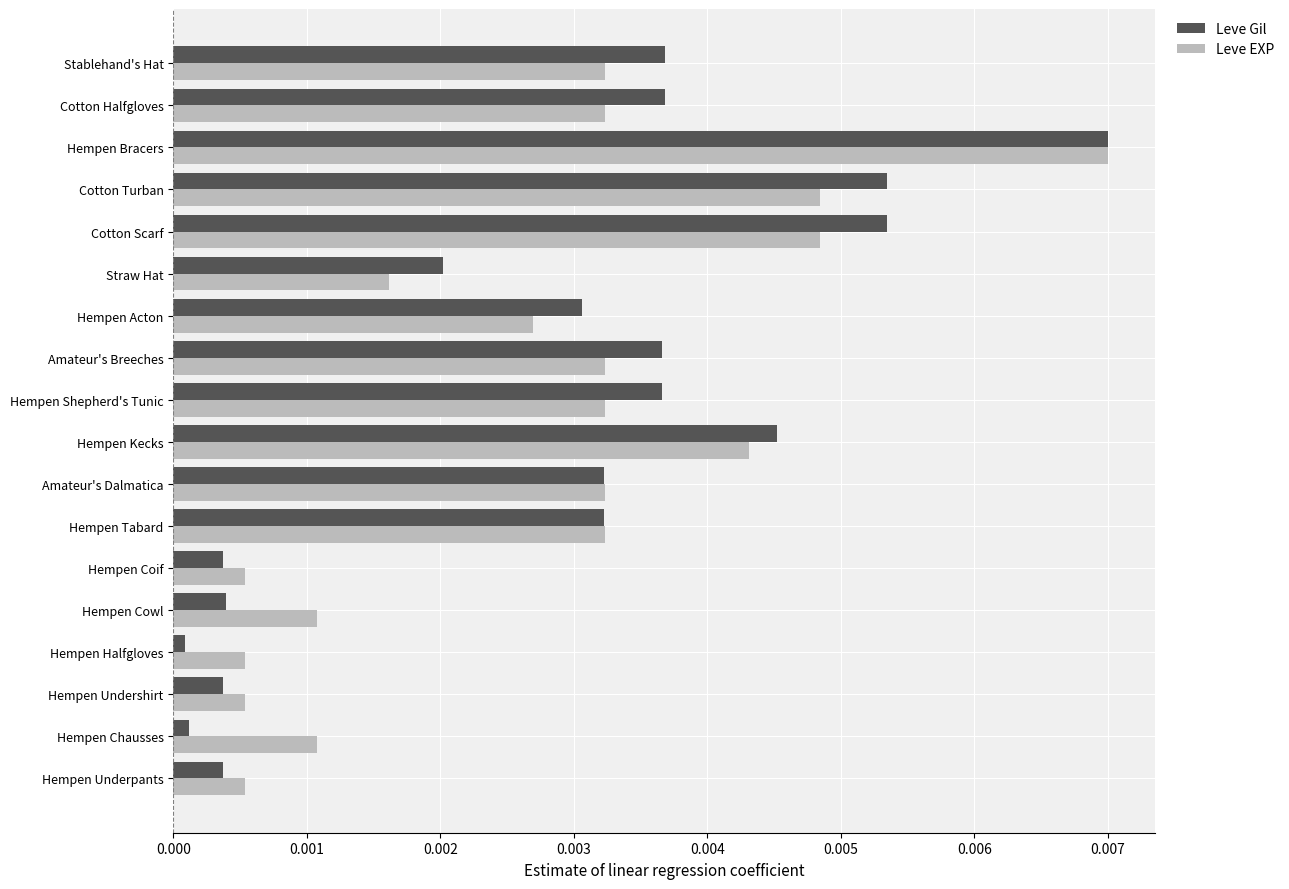

At how many categories does at least one series exceed 0?

18